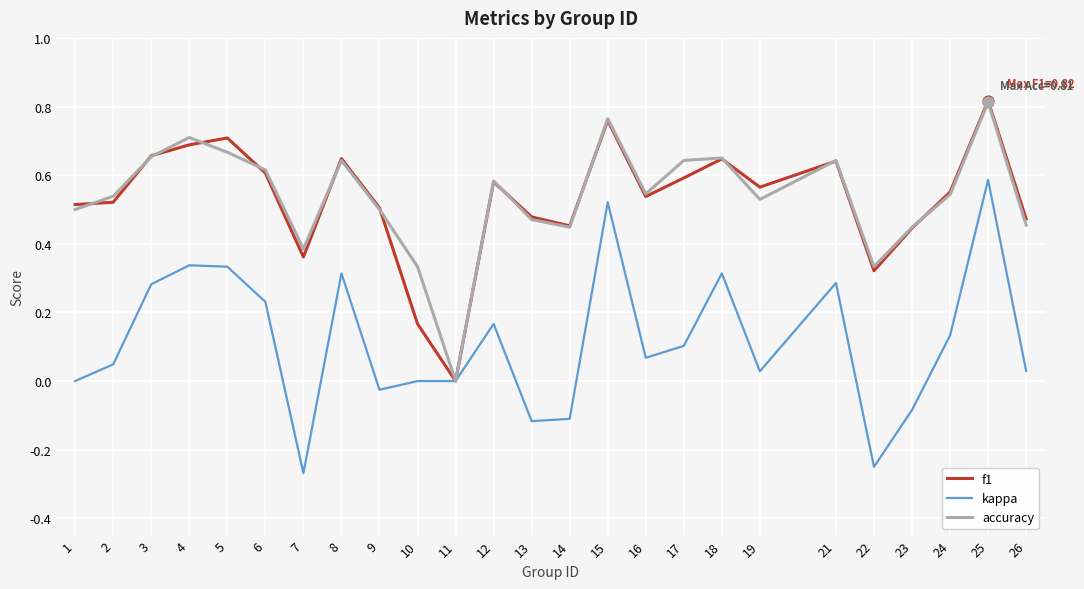

Is the value of kappa at 19 greater than the value of accuracy at 19?

No